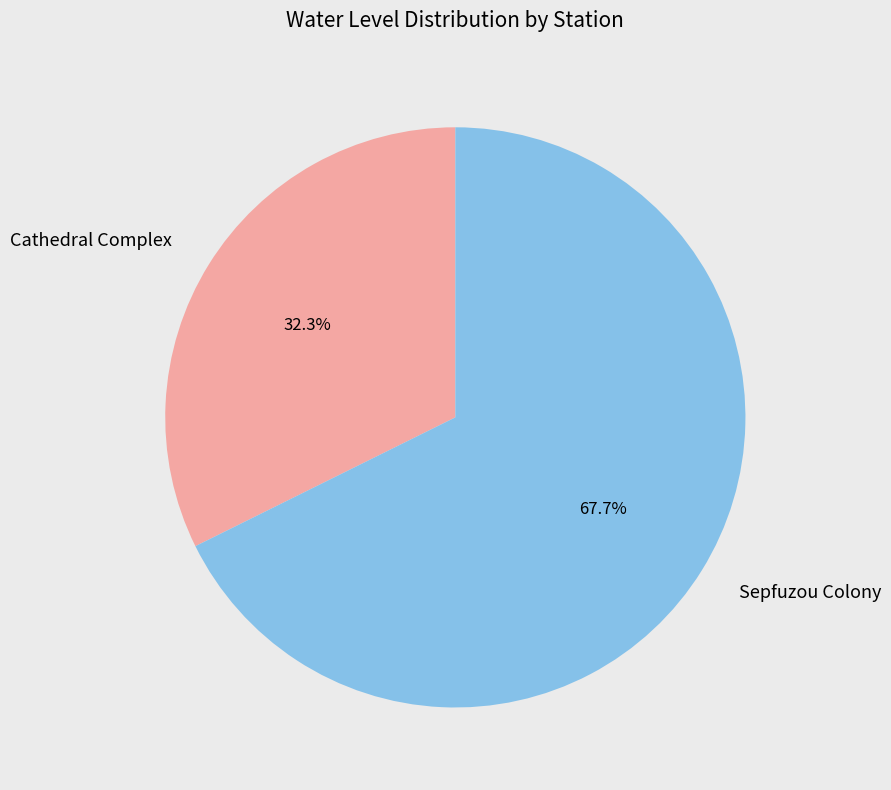

How much of the chart is everything except Cathedral Complex?

67.7%